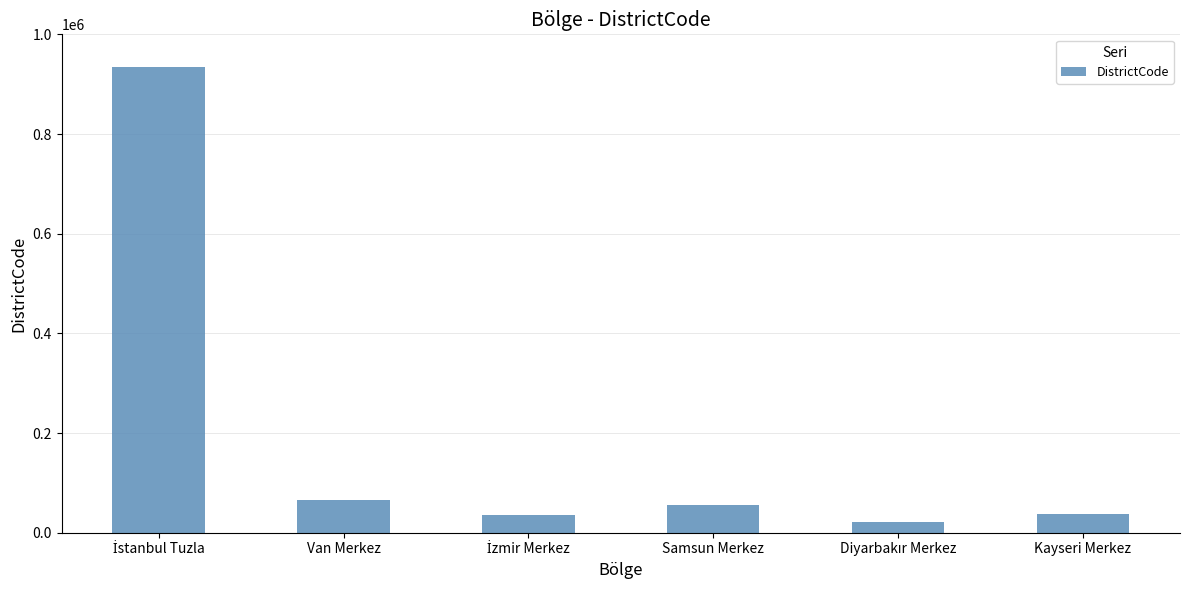

What is the ratio of the value at Samsun Merkez to the value at Kayseri Merkez?

1.4